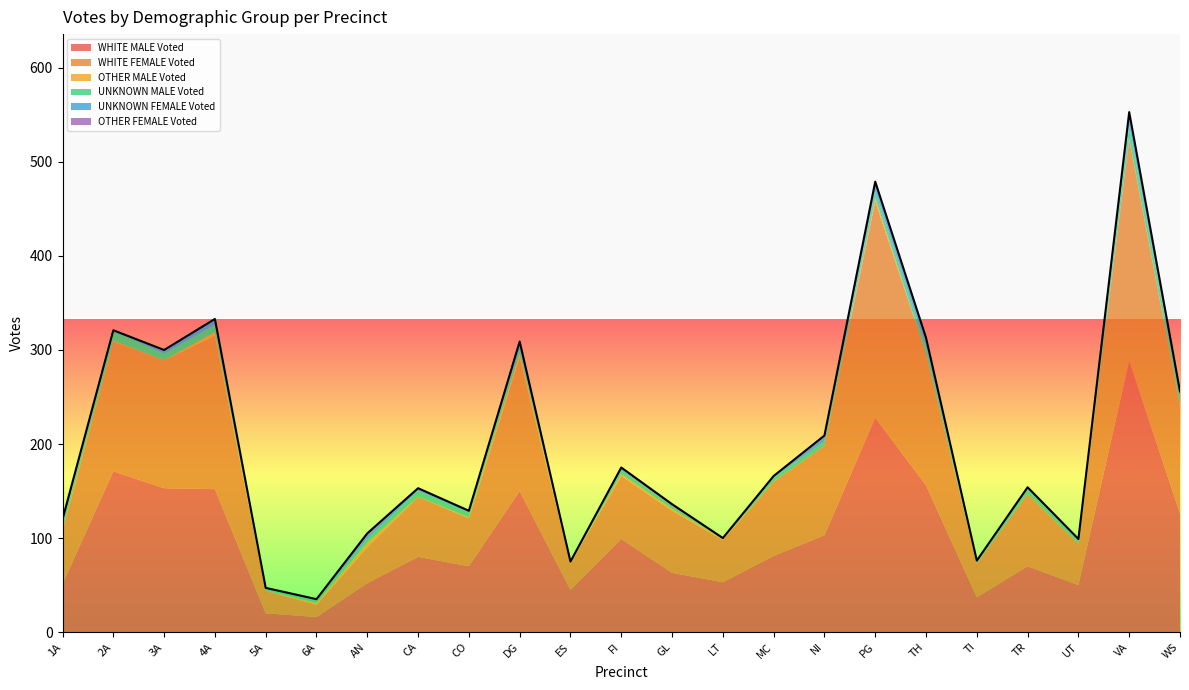

What is the highest value of the WHITE MALE Voted series?

289